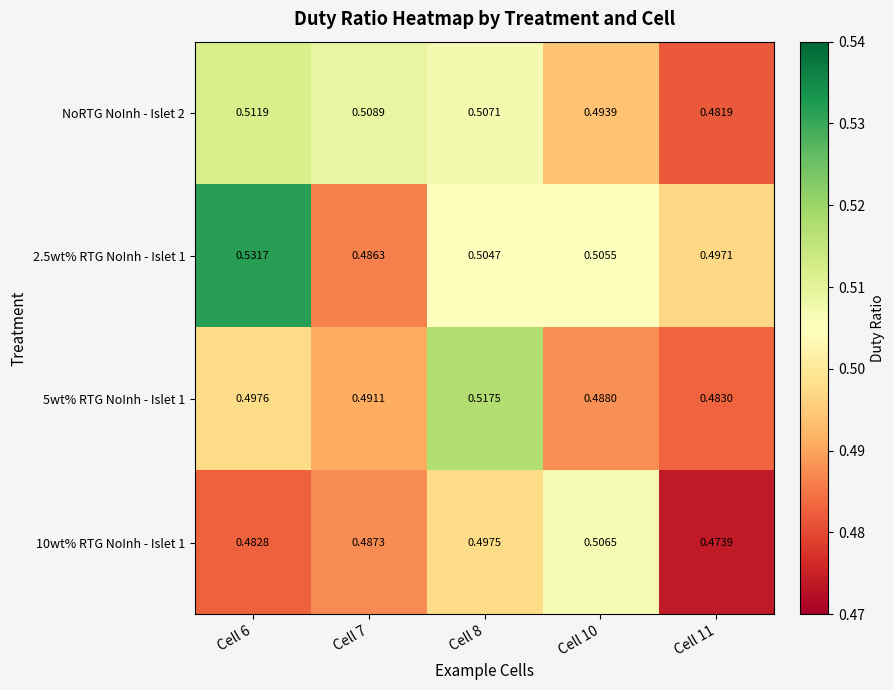

Reading left to right, list all the values displayed in this chart.

NoRTG NoInh - Islet 2: Cell 6=0.5	Cell 7=0.5	Cell 8=0.5	Cell 10=0.5	Cell 11=0.5
2.5wt% RTG NoInh - Islet 1: Cell 6=0.5	Cell 7=0.5	Cell 8=0.5	Cell 10=0.5	Cell 11=0.5
5wt% RTG NoInh - Islet 1: Cell 6=0.5	Cell 7=0.5	Cell 8=0.5	Cell 10=0.5	Cell 11=0.5
10wt% RTG NoInh - Islet 1: Cell 6=0.5	Cell 7=0.5	Cell 8=0.5	Cell 10=0.5	Cell 11=0.5